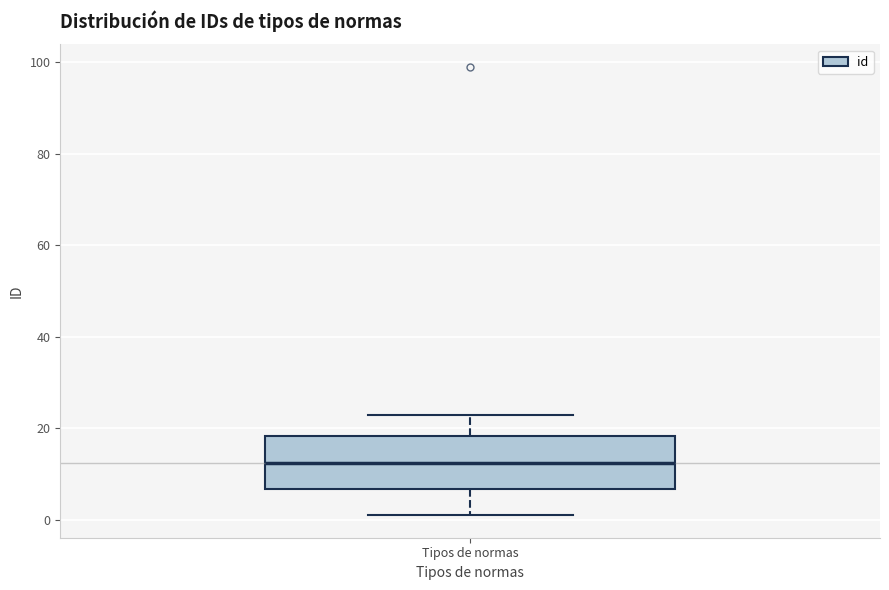

Where does the upper whisker of the box for Tipos de normas end on the y-axis? The values are not printed on the chart, so give them approximately, as read against the axis.

24